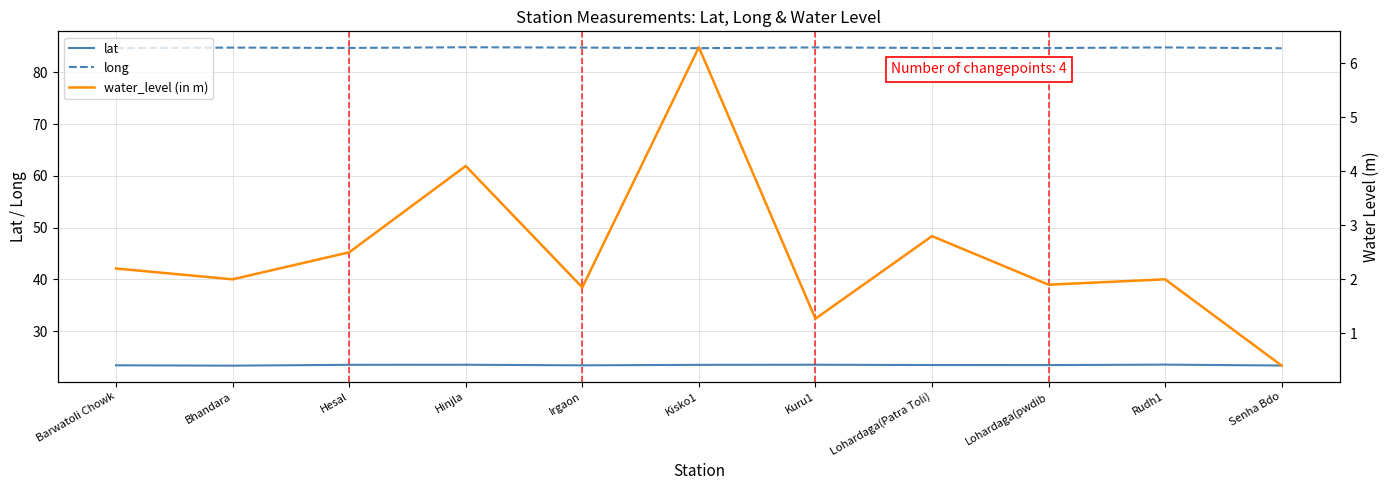

Reading right to left, transcribe all the data shown in this chart.

lat: Senha Bdo=23.4	Rudh1=23.6	Lohardaga(pwdib=23.5	Lohardaga(Patra Toli)=23.5	Kuru1=23.5	Kisko1=23.5	Irgaon=23.4	Hinjla=23.5	Hesal=23.5	Bhandara=23.4	Barwatoli Chowk=23.4
long: Senha Bdo=84.7	Rudh1=84.8	Lohardaga(pwdib=84.7	Lohardaga(Patra Toli)=84.7	Kuru1=84.8	Kisko1=84.7	Irgaon=84.8	Hinjla=84.8	Hesal=84.7	Bhandara=84.8	Barwatoli Chowk=84.7
water_level (in m): Senha Bdo=0.4	Rudh1=2.0	Lohardaga(pwdib=1.9	Lohardaga(Patra Toli)=2.8	Kuru1=1.3	Kisko1=6.3	Irgaon=1.9	Hinjla=4.1	Hesal=2.5	Bhandara=2.0	Barwatoli Chowk=2.2